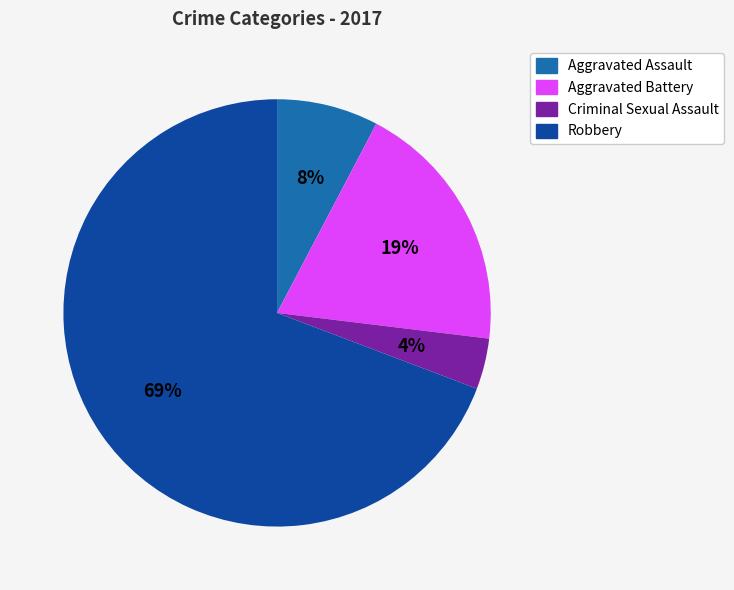

Is it true that Aggravated Assault is 19% of the pie?

False